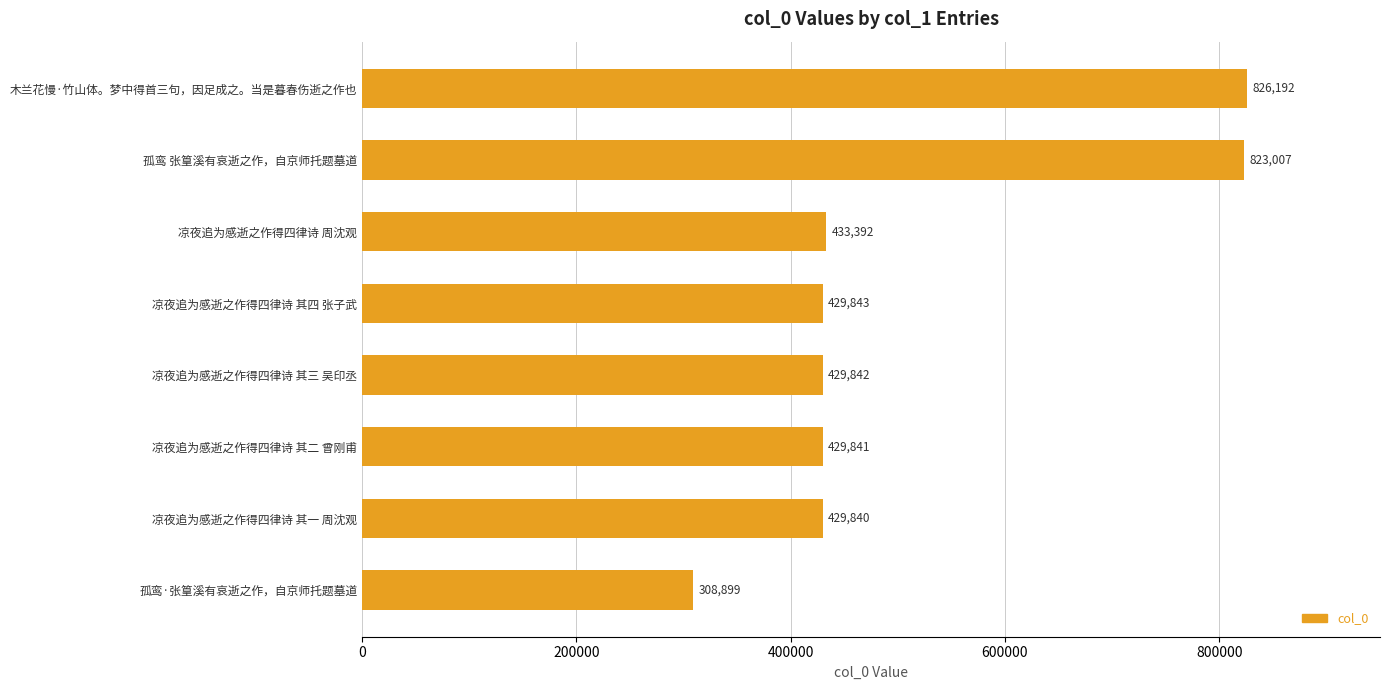

Reading top to bottom, list all the values displayed in this chart.

木兰花慢·竹山体。梦中得首三句，因足成之。当是暮春伤逝之作也=826192	孤鸾 张篁溪有哀逝之作，自京师托题墓道=823007	凉夜追为感逝之作得四律诗 周沈观=433392	凉夜追为感逝之作得四律诗 其四 张子武=429843	凉夜追为感逝之作得四律诗 其三 吴印丞=429842	凉夜追为感逝之作得四律诗 其二 曾刚甫=429841	凉夜追为感逝之作得四律诗 其一 周沈观=429840	孤鸾·张篁溪有哀逝之作，自京师托题墓道=308899